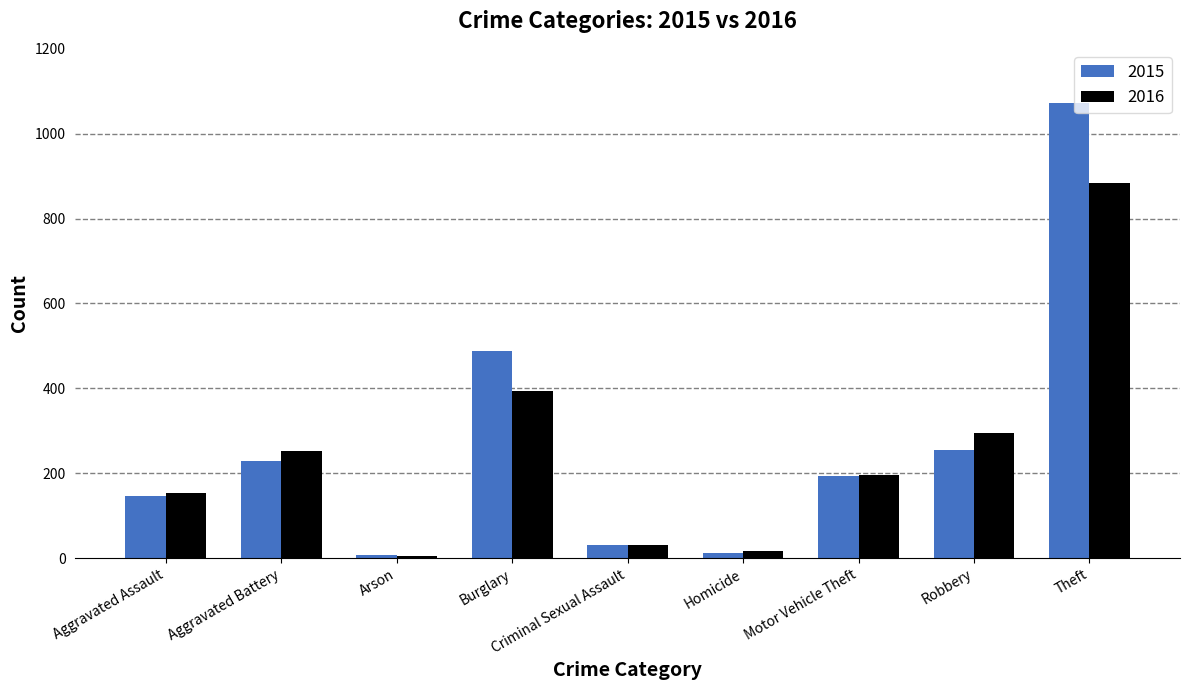

Is it true that 2015 equals 229 at Aggravated Assault?

False